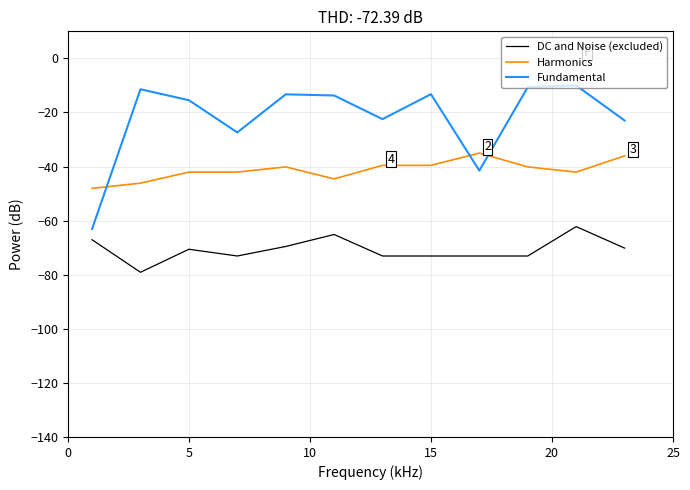

What is the difference between the maximum and minimum values in the Harmonics series?

13.1